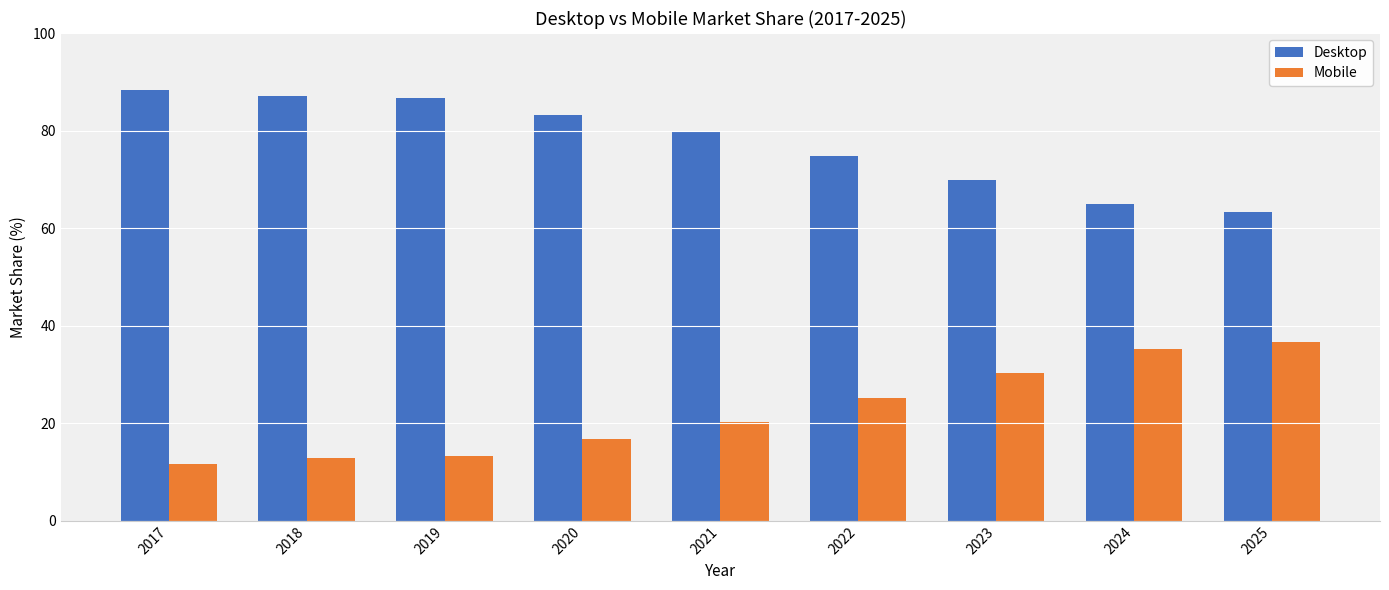

Which series has the largest total across all categories?

Desktop